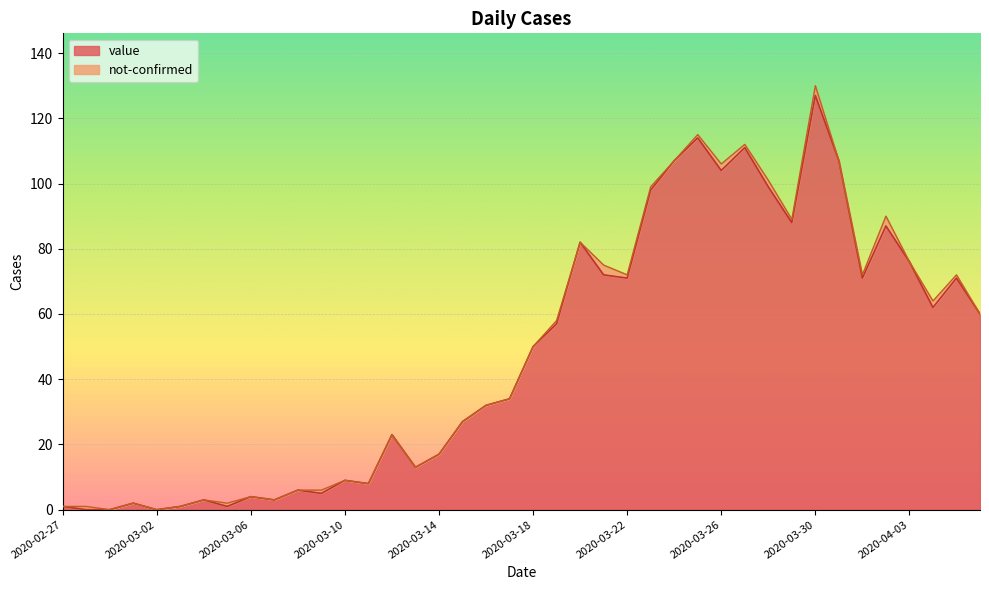

At which category is the sum across all series the highest?

2020-03-30